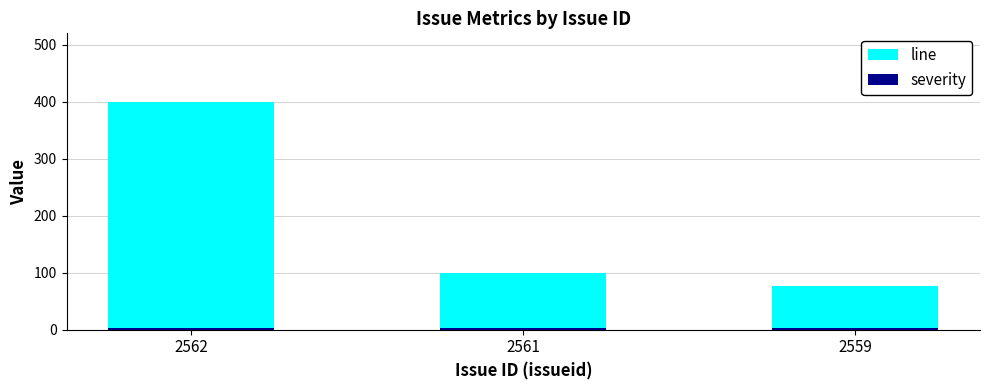

What is the value of the line bar at the 2nd from the left?

100